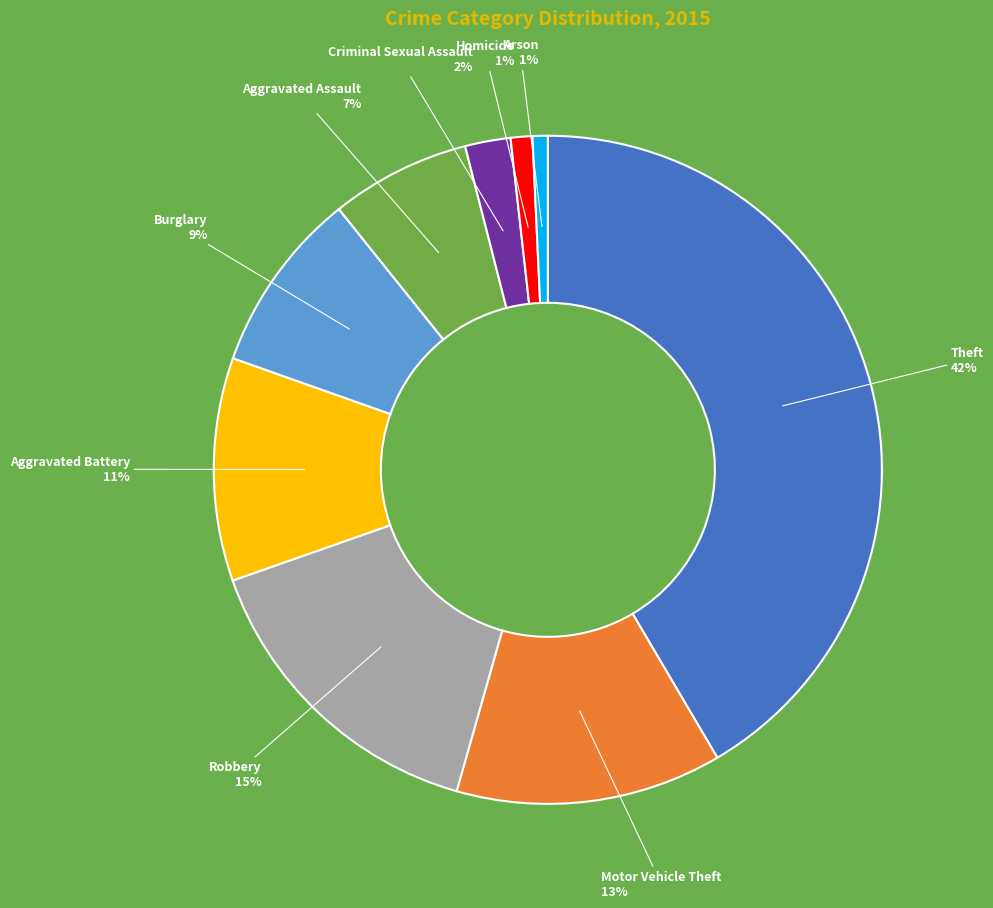

To the nearest percent, what is the difference between the largest and smallest slice percentages?

41%